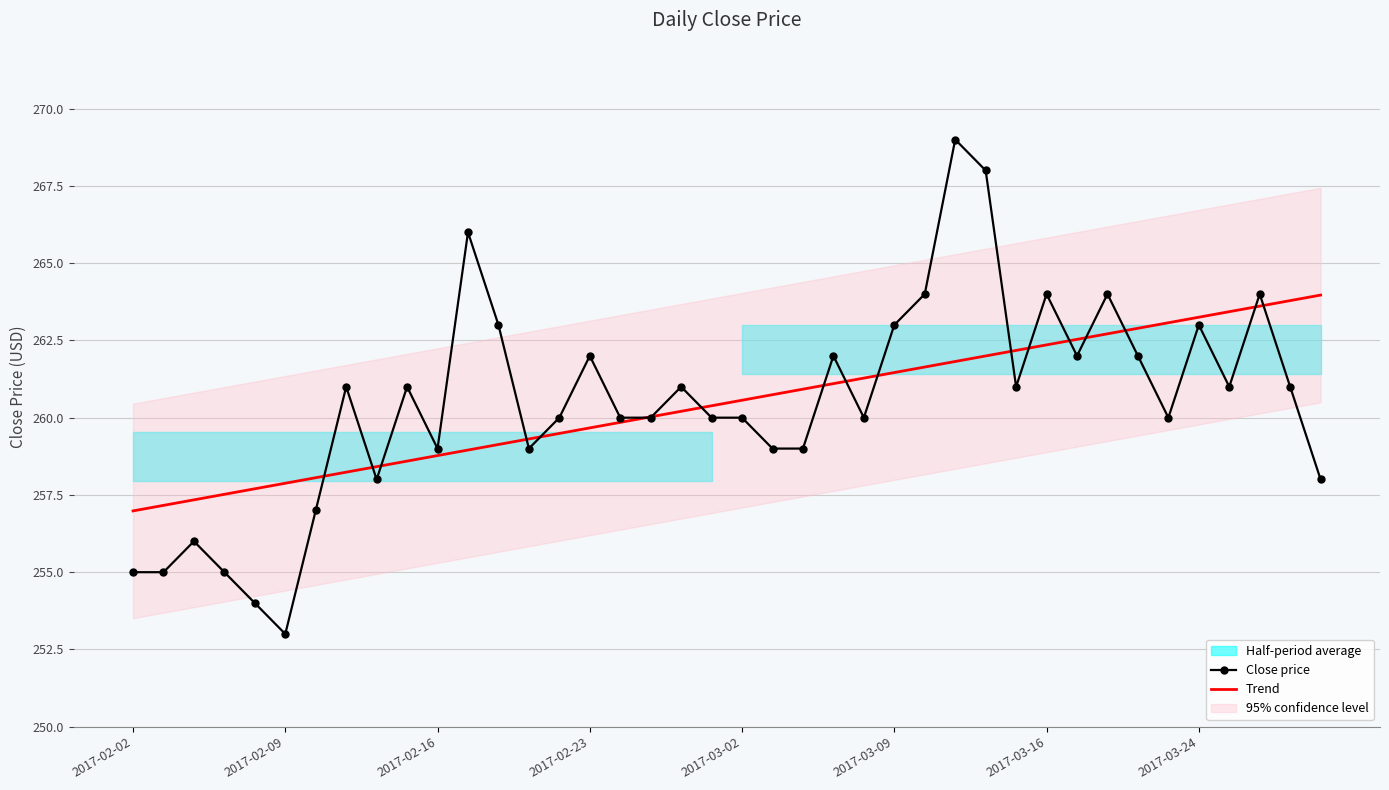

How many times do Trend and Close price cross each other?

18